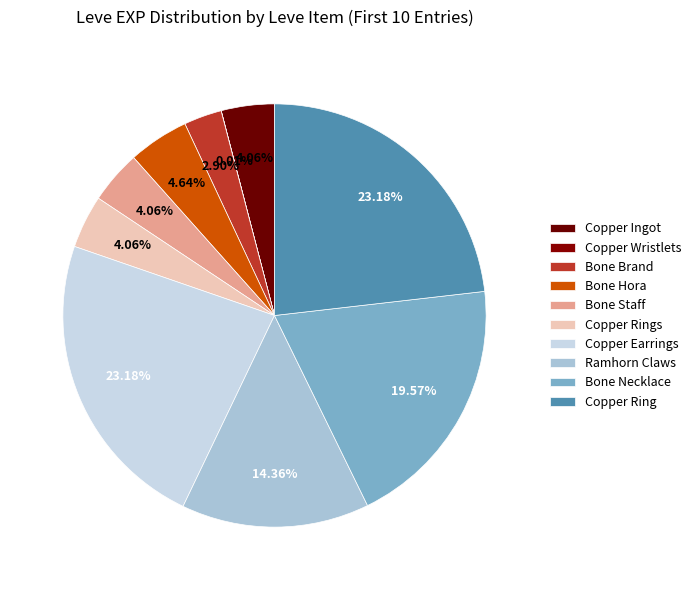

Is it true that Copper Ingot is 15% of the pie?

False